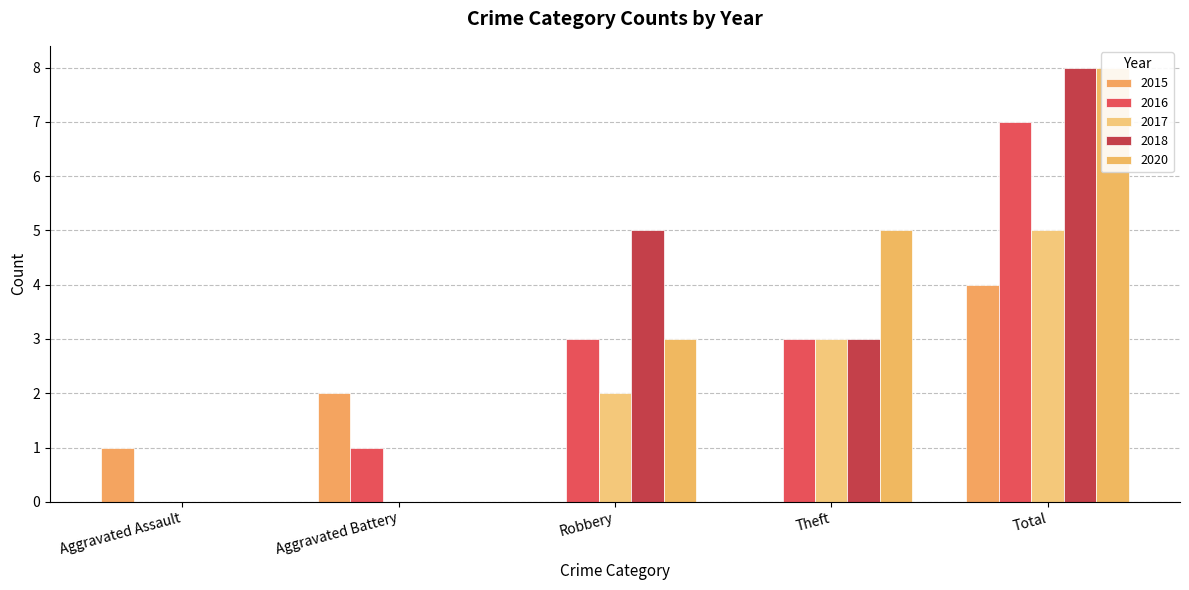

At which label is 2017 closest to 2?

Robbery